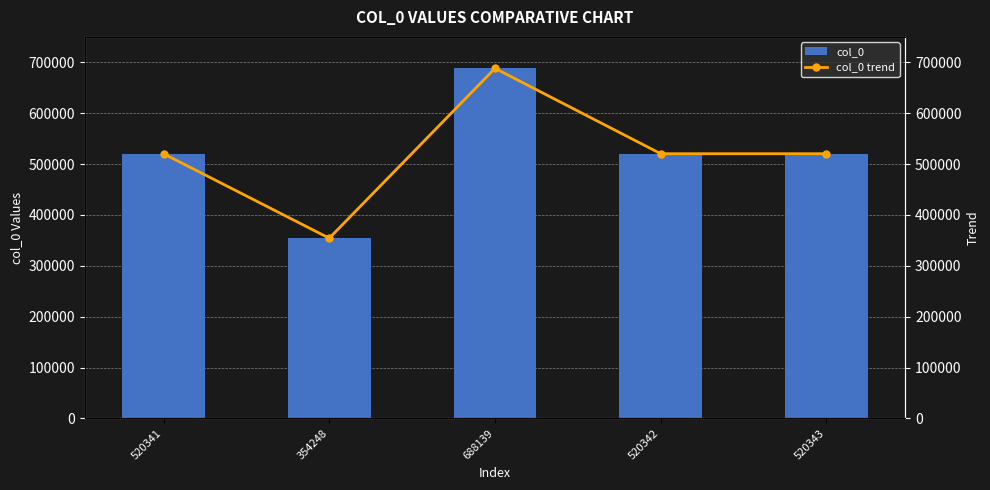

True or false: col_0 has a value of 688139 at 688139.

True